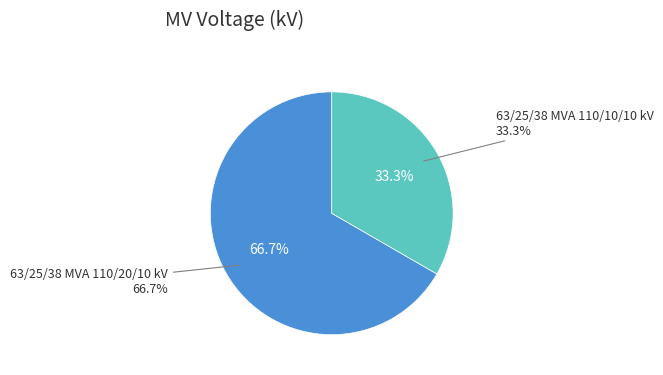

What is the change in value from 63/25/38 MVA 110/20/10 kV to 63/25/38 MVA 110/10/10 kV?

-10